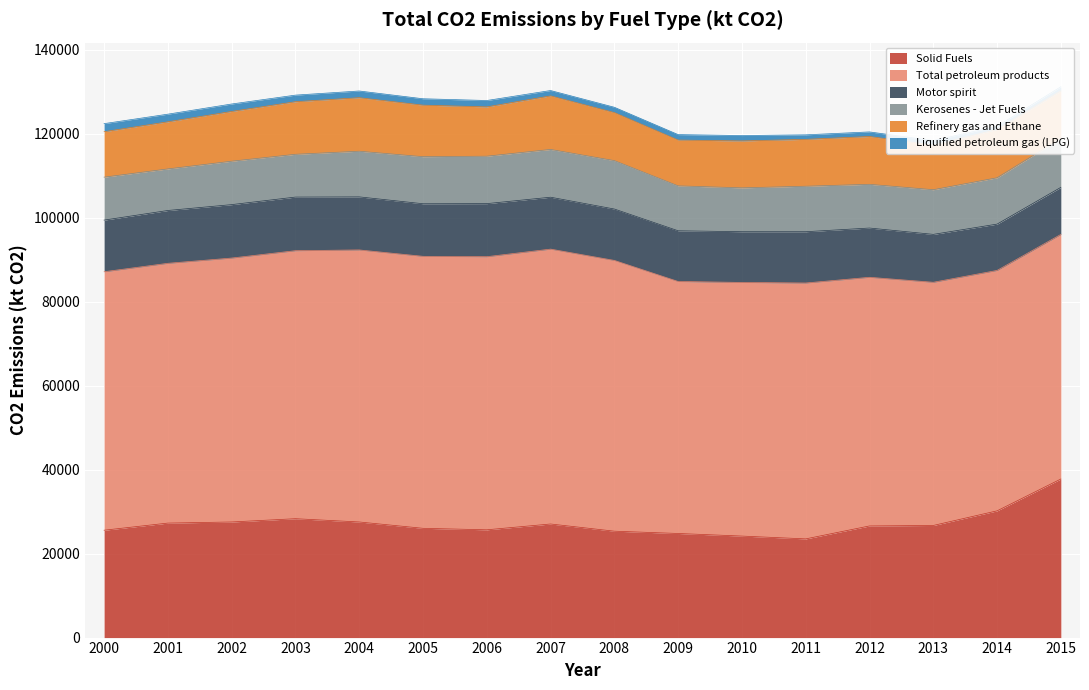

True or false: Total petroleum products and Refinery gas and Ethane cross at least once.

False